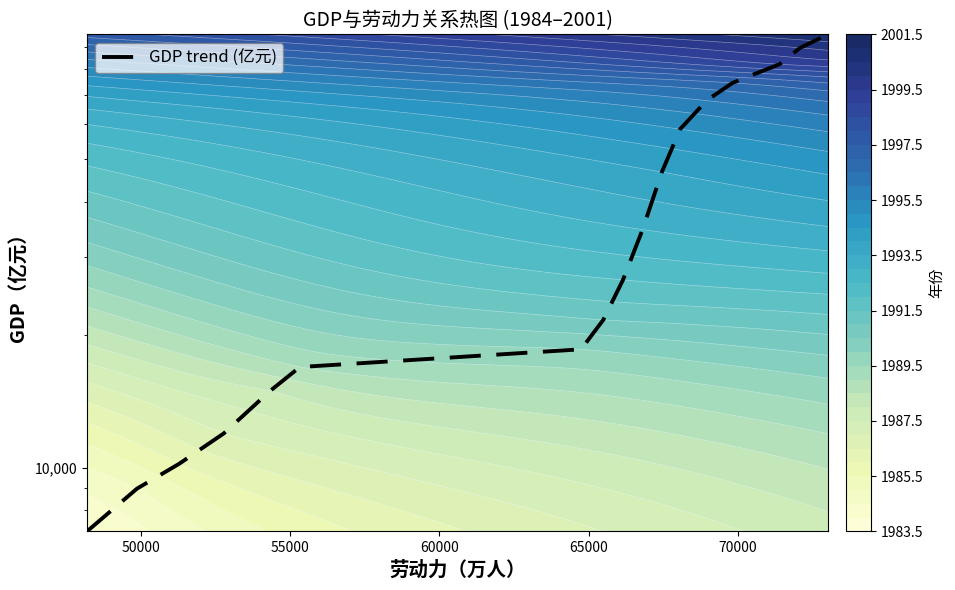

What is the average value?

42495.1